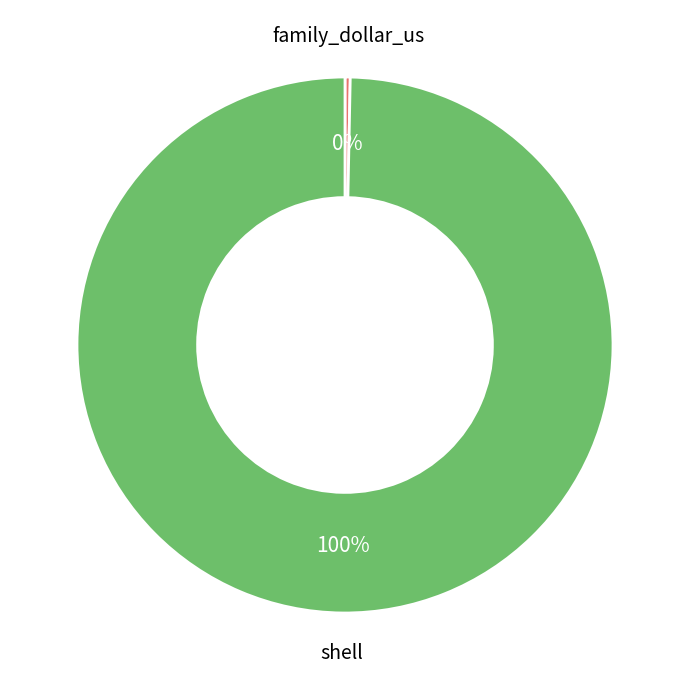

Which slice is the largest?

shell